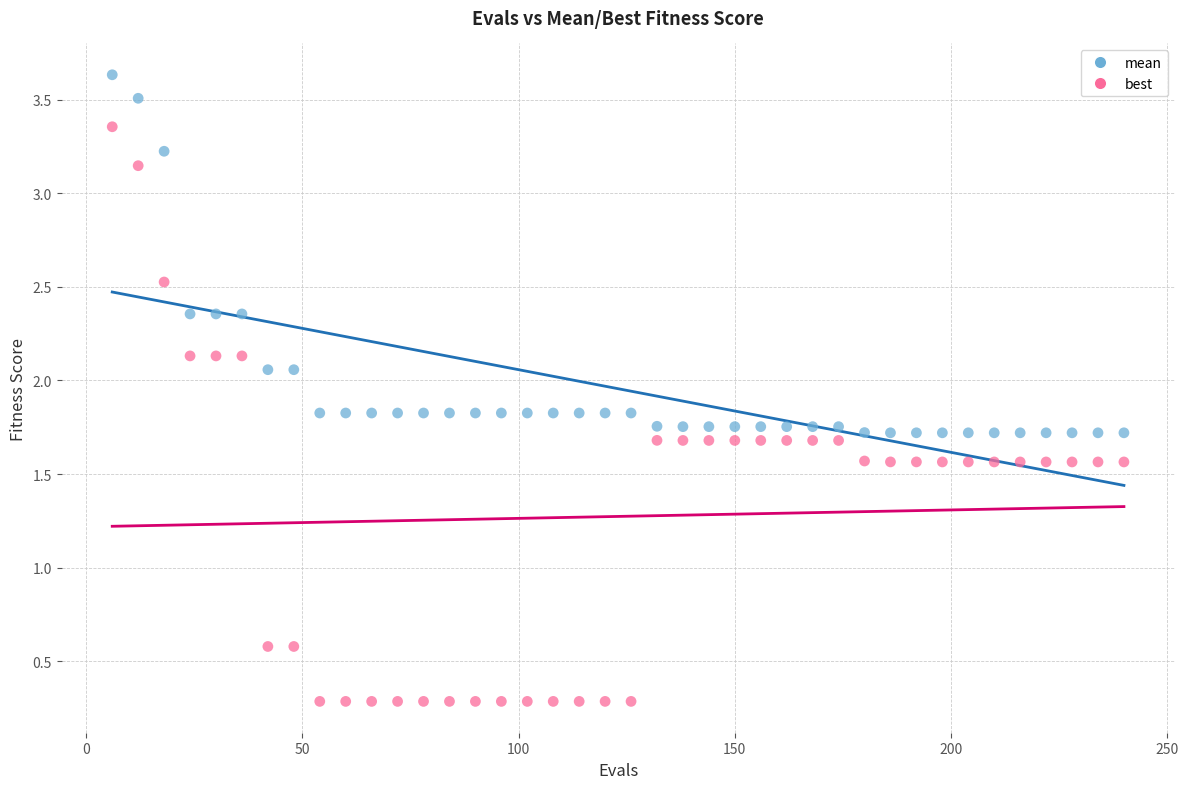

Across all data points, what is the range of Y values (max minus min)?

3.3